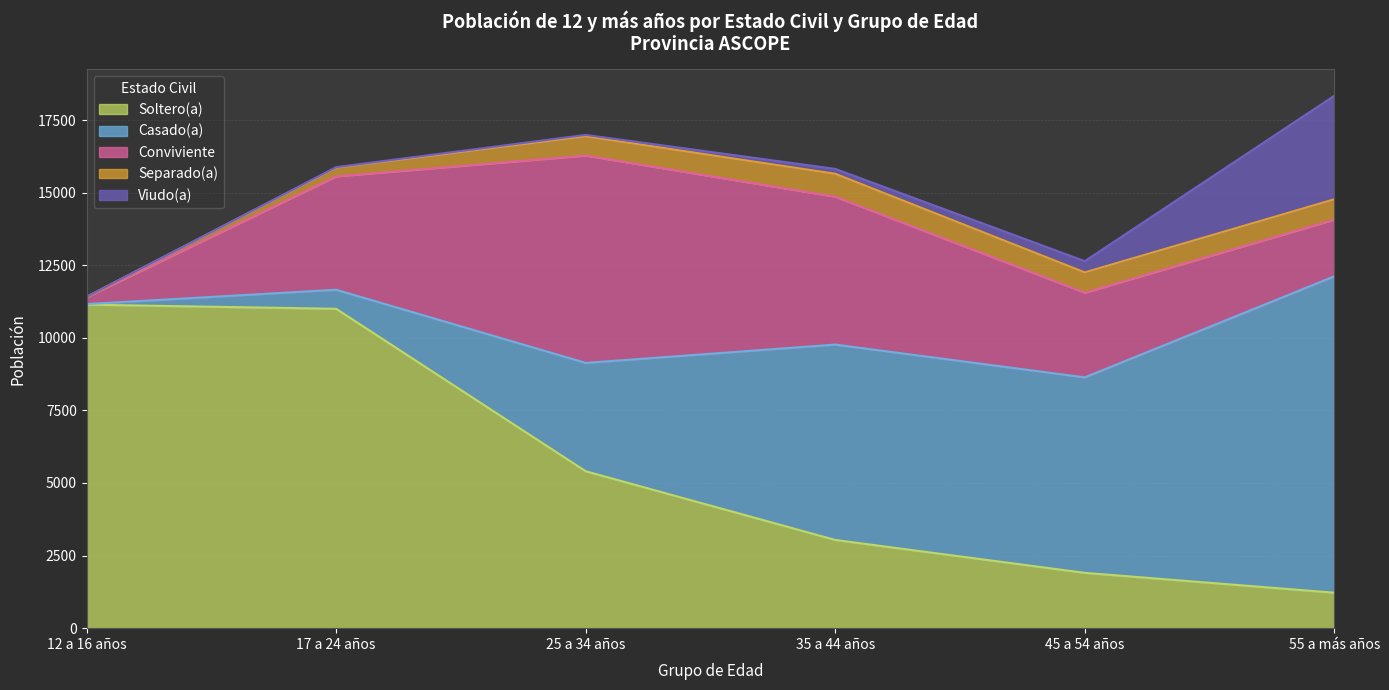

Count the number of categories in the chart.

6